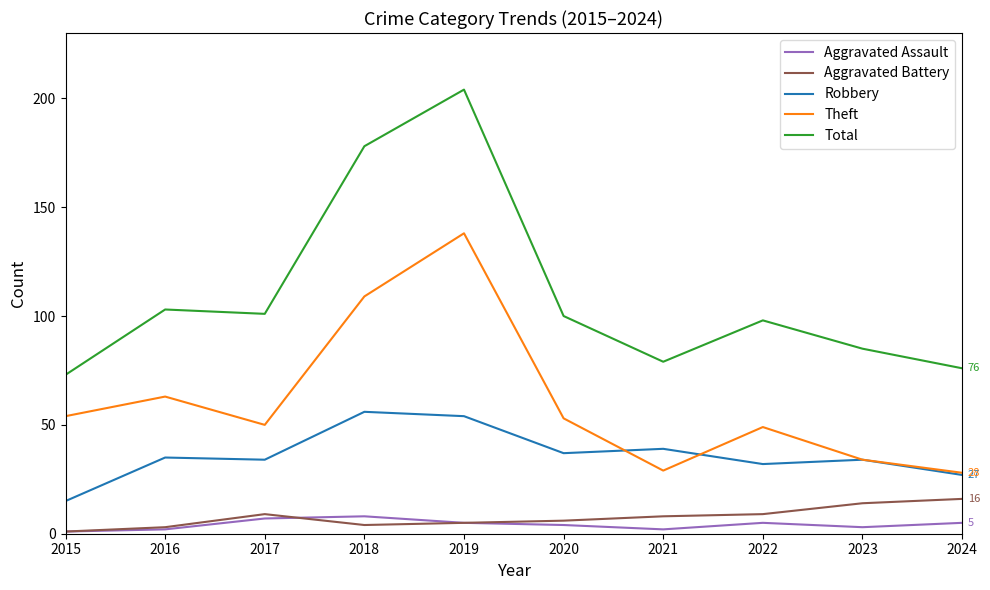

What is the spread (max minus min) of values at 2016?

101